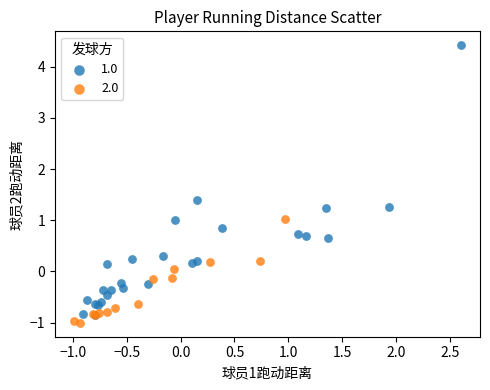

Which series contains the highest Y value?

1.0